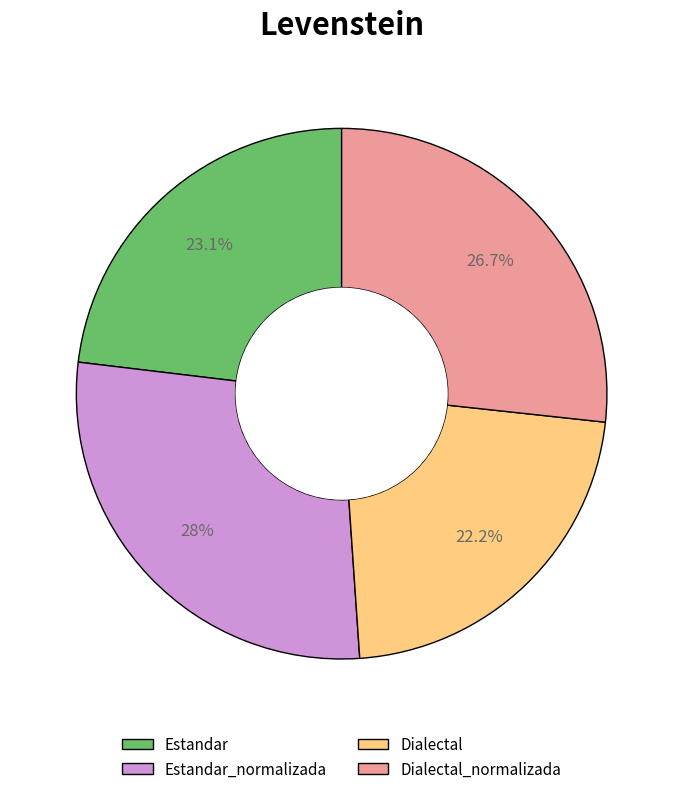

Does any single category account for the majority?

No